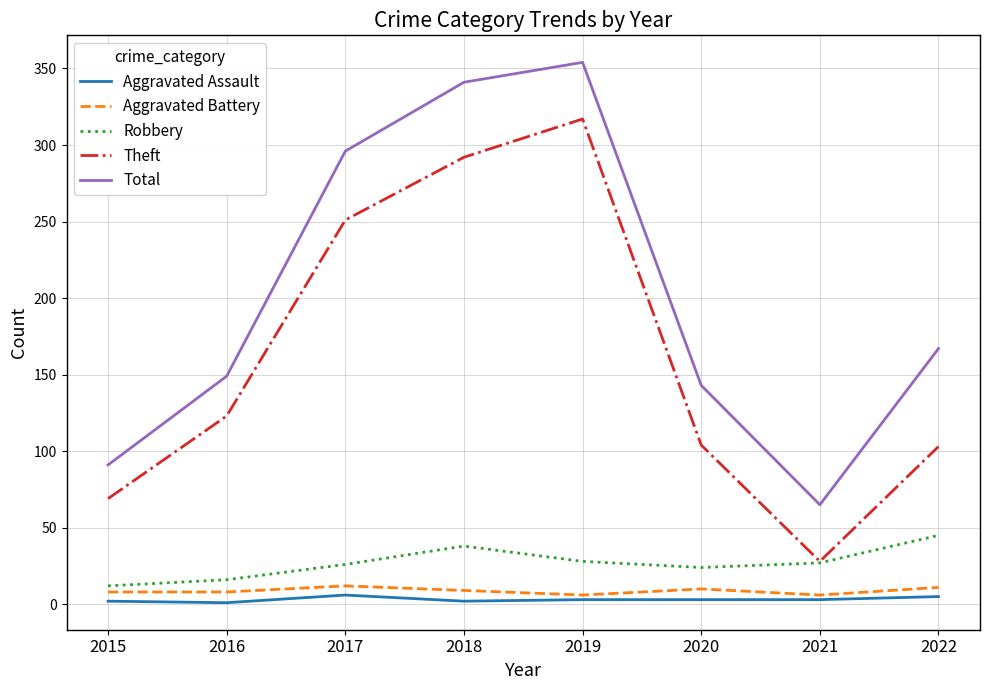

Between 2019 and 2022, which series saw the biggest shift?

Theft